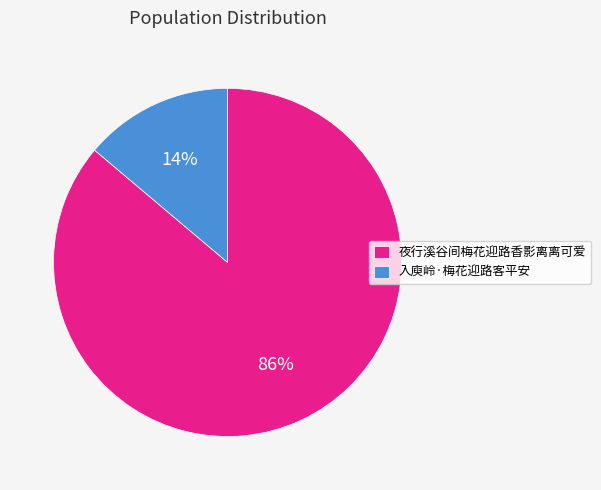

Do 入庾岭·梅花迎路客平安 and 夜行溪谷间梅花迎路香影离离可爱 together represent more than half of the pie?

Yes